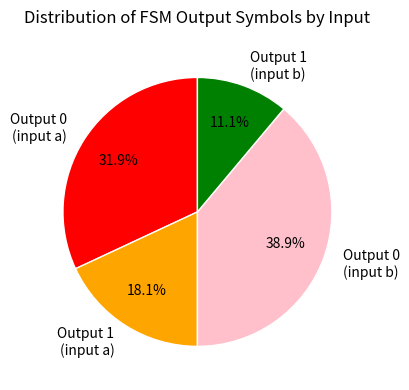

Is Output 1 (input b) the majority of the pie?

No